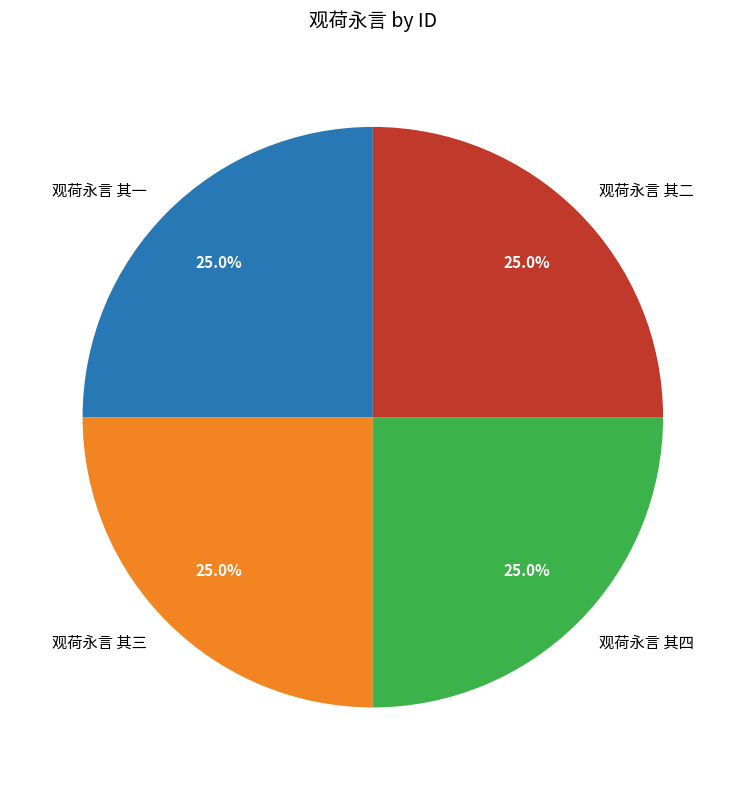

How many segments does this pie chart have?

4